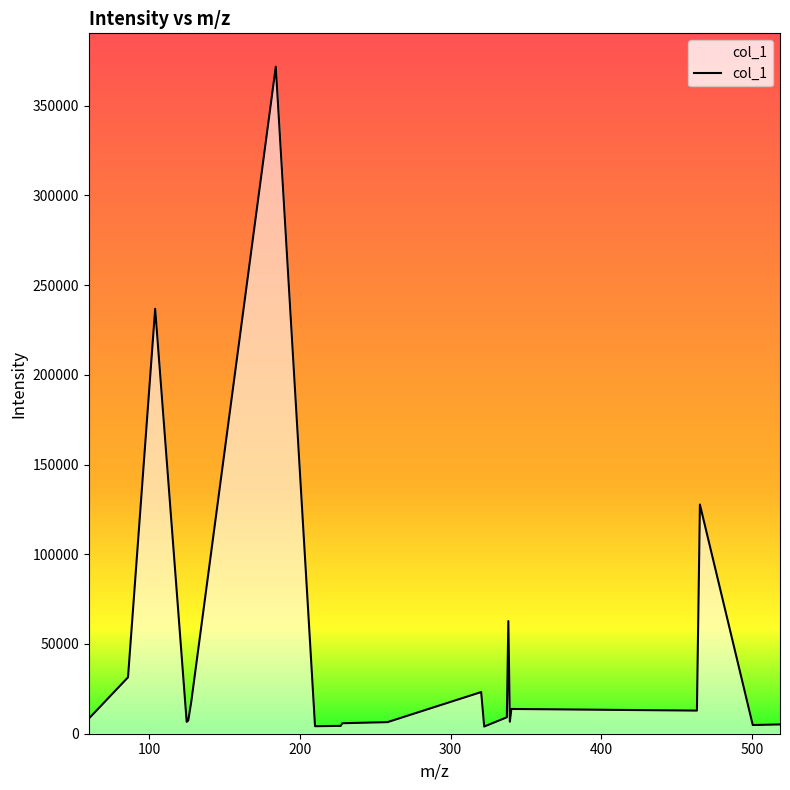

What is the difference between the maximum and minimum values?

367664.4